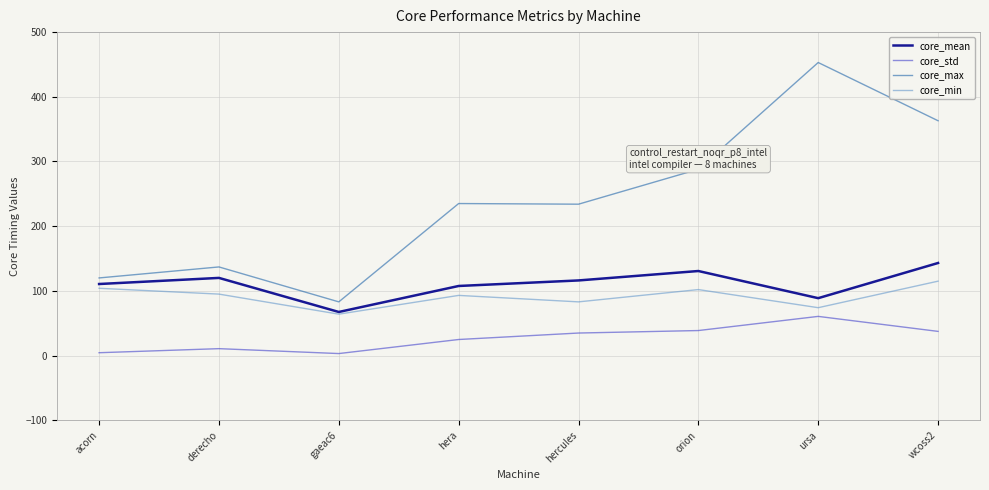

True or false: core_std and core_min cross at least once.

False